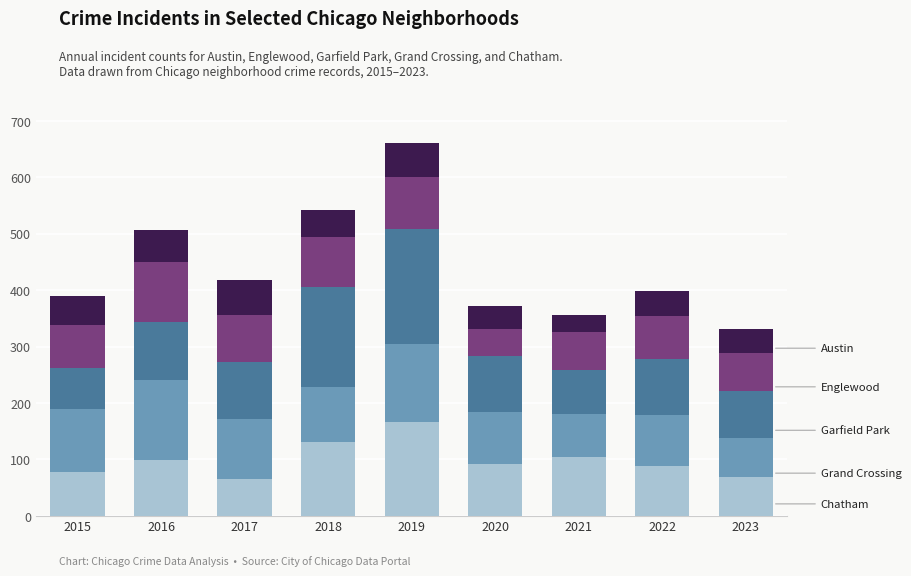

At which category is the sum across all series the highest?

2019